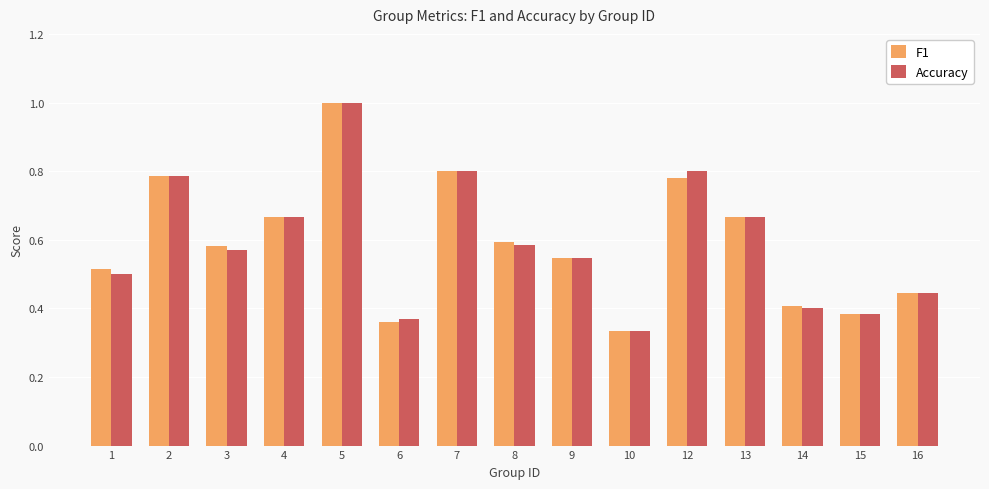

The Accuracy series shows 0.1 at 14. True or false?

False